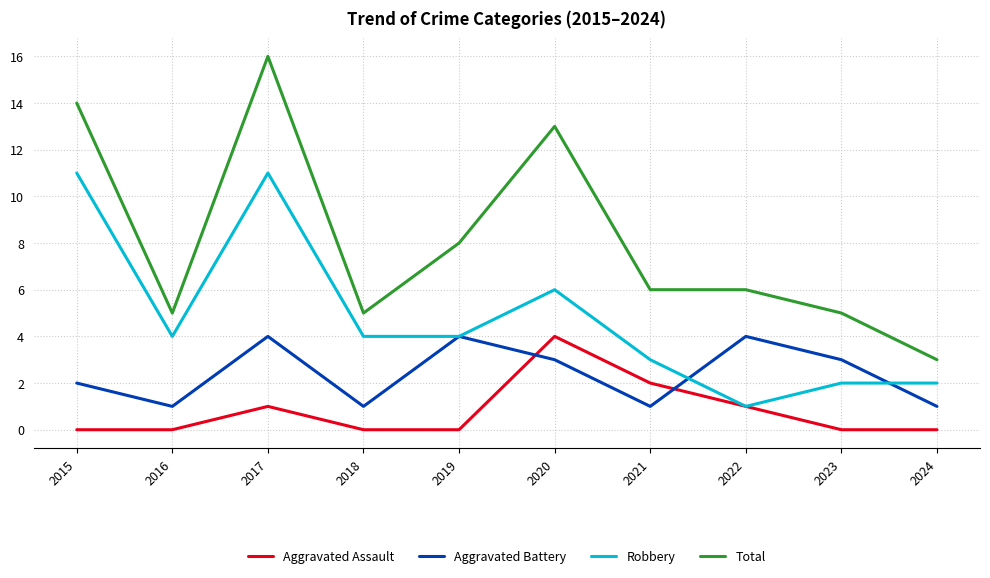

List the series in order of their overall mean, highest first.

Total, Robbery, Aggravated Battery, Aggravated Assault